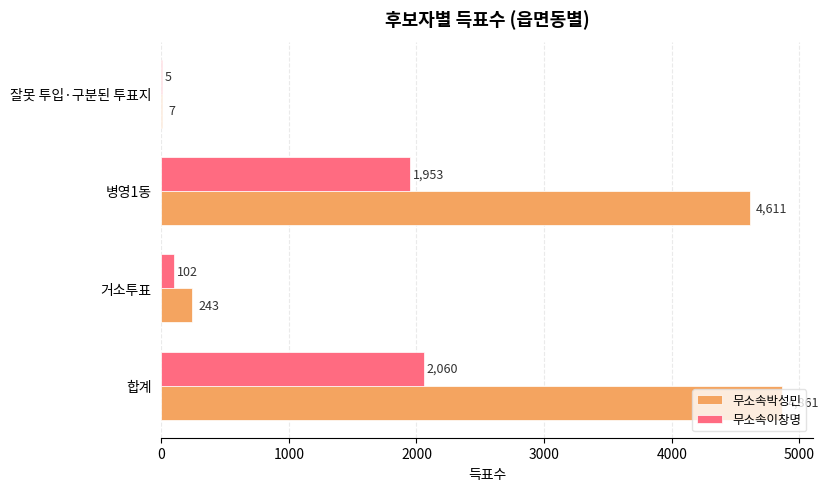

What is the highest value of the 무소속박성민 series?

4861